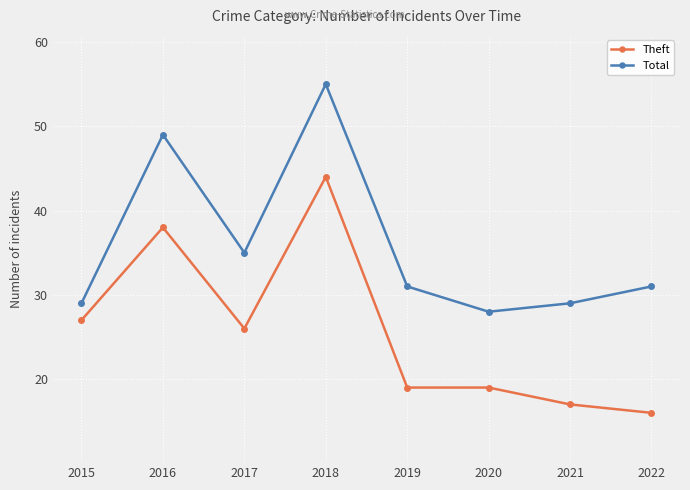

Is the value of Total at 2015 greater than the value of Theft at 2022?

Yes